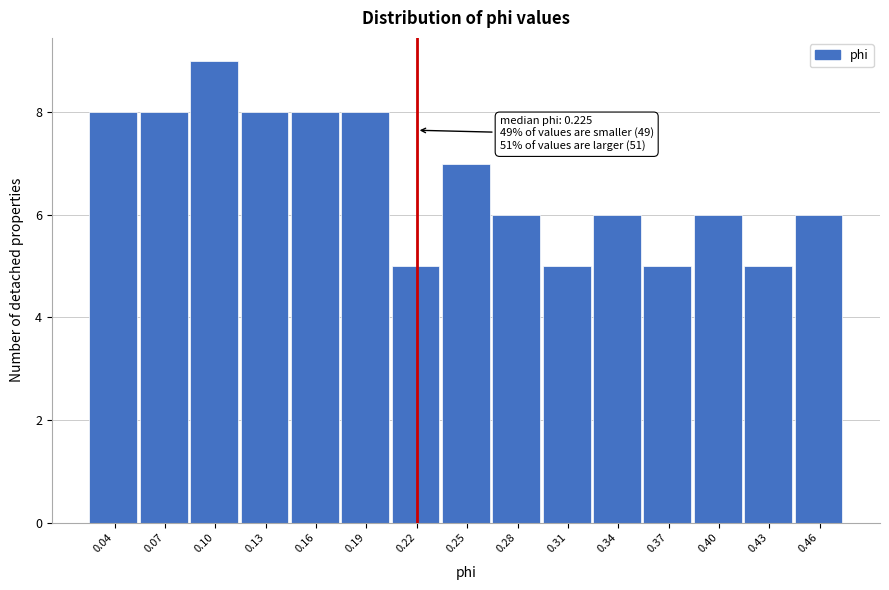

Reading left to right, extract all data points from this chart.

0.04=8	0.07=8	0.10=9	0.13=8	0.16=8	0.19=8	0.22=5	0.25=7	0.28=6	0.31=5	0.34=6	0.37=5	0.40=6	0.43=5	0.46=6